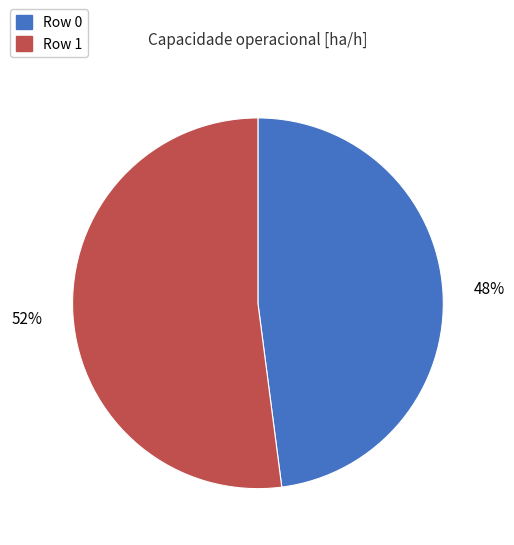

What percentage is the Row 0 slice, to the nearest percent?

48%